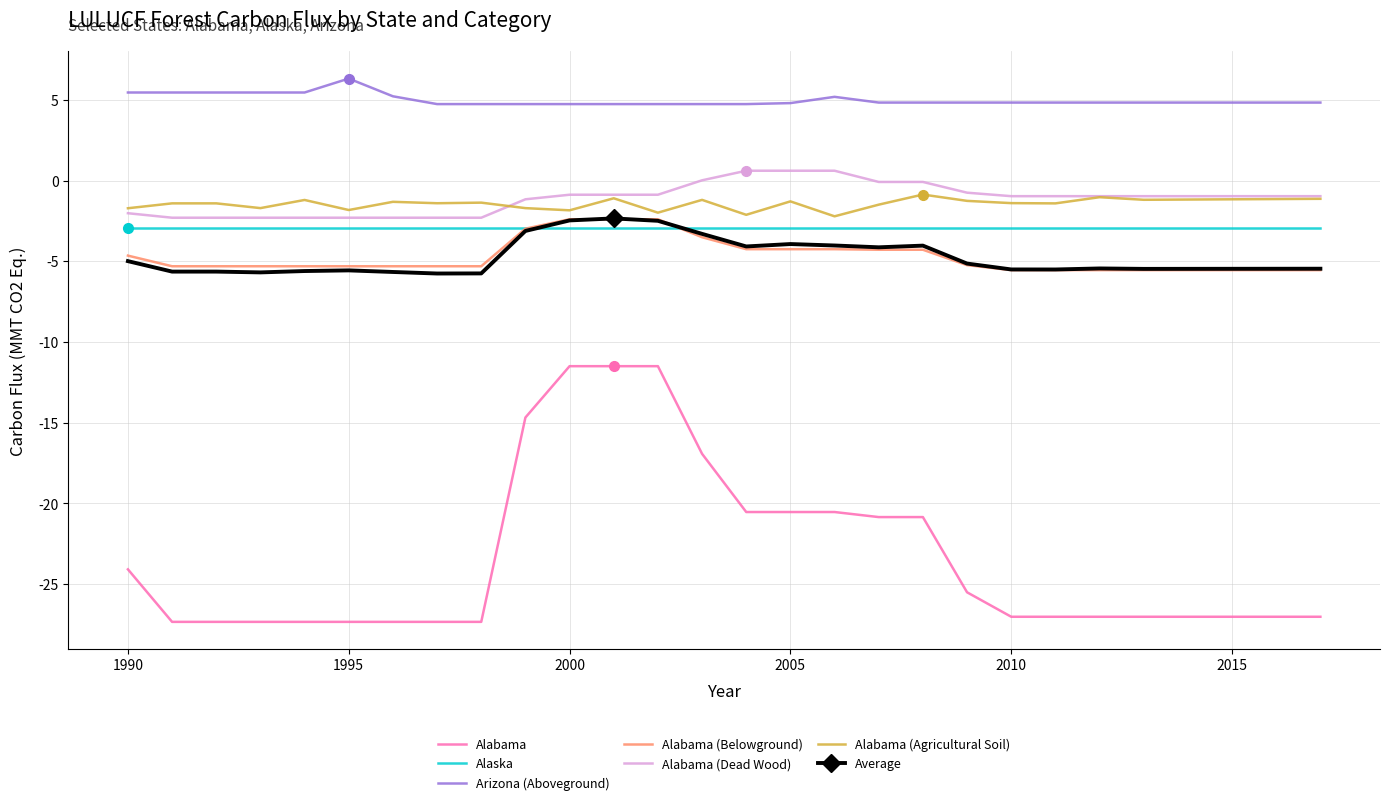

Which series has the largest total across all categories?

Arizona (Aboveground)